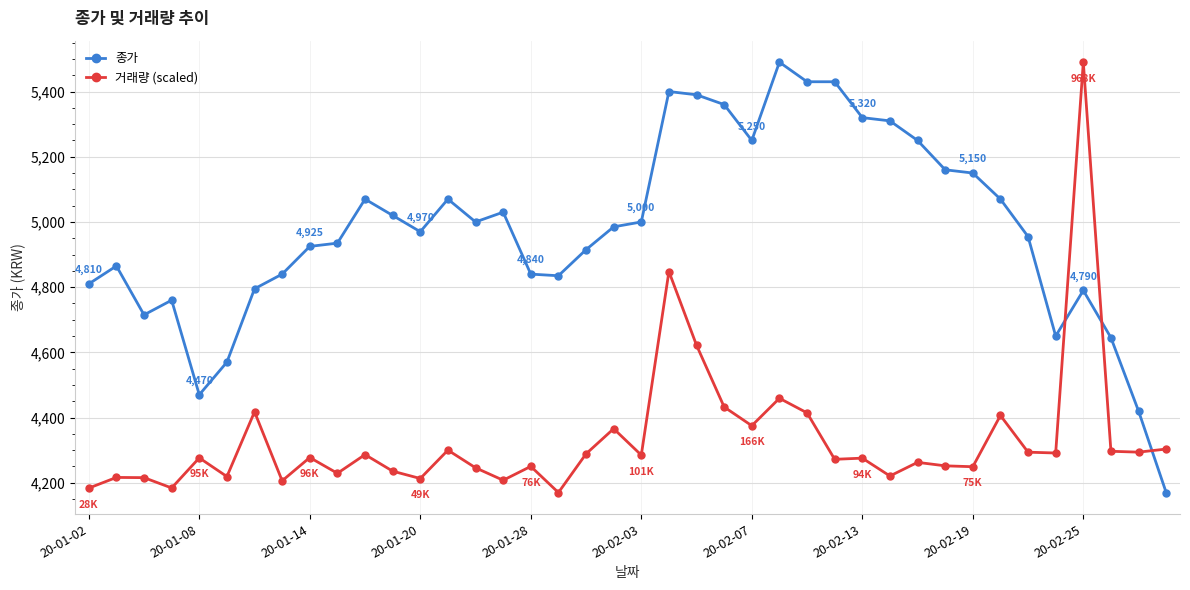

True or false: 종가 and 거래량 (scaled) intersect in this chart.

True